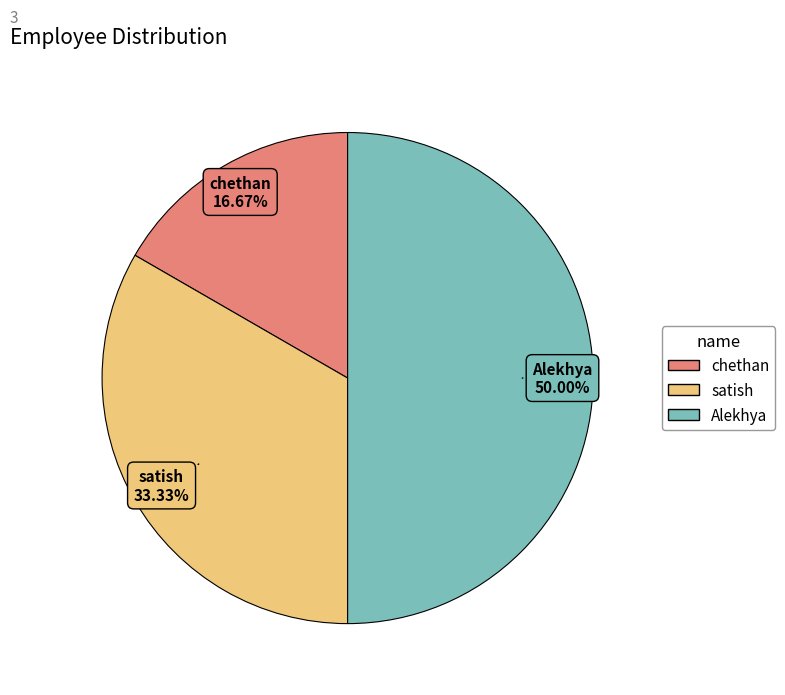

How much of the chart is everything except chethan?

83.3%